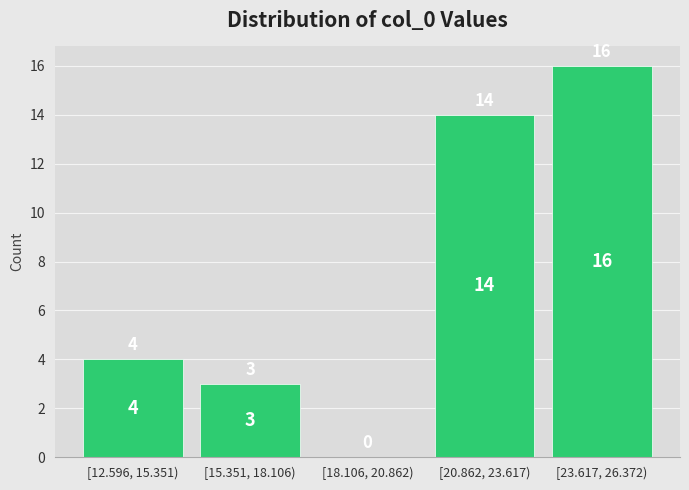

Reading right to left, transcribe all the data shown in this chart.

[23.617, 26.372)=16	[20.862, 23.617)=14	[18.106, 20.862)=0	[15.351, 18.106)=3	[12.596, 15.351)=4